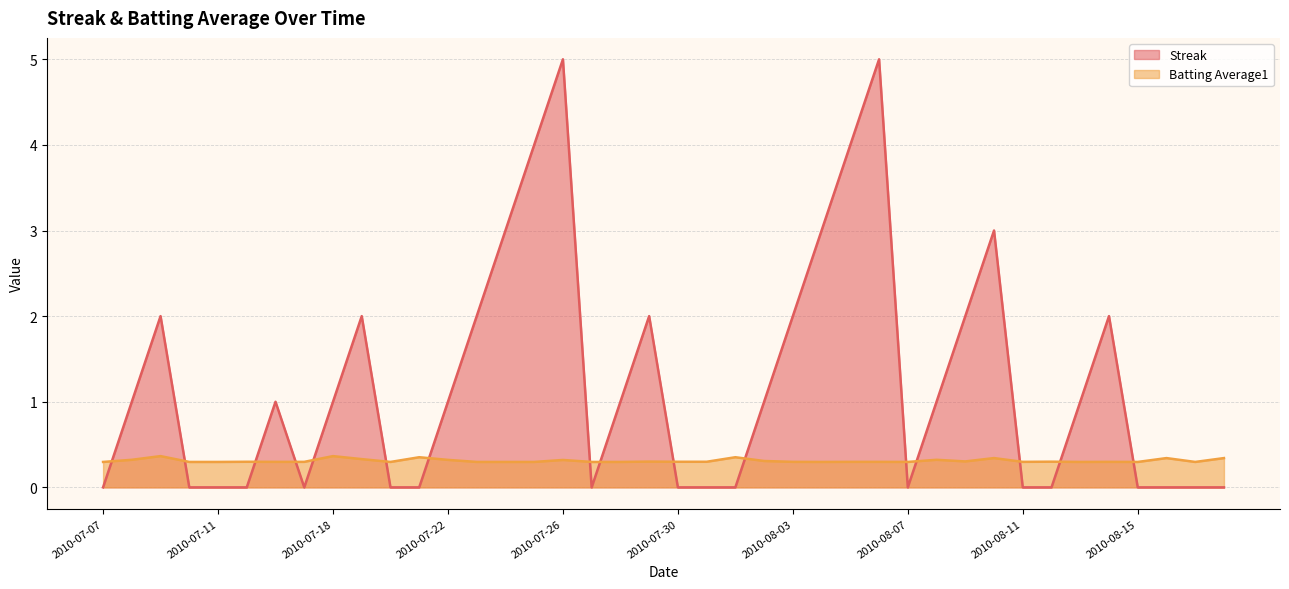

What is the value of the Batting Average1 point at the 14th from the left?

0.3